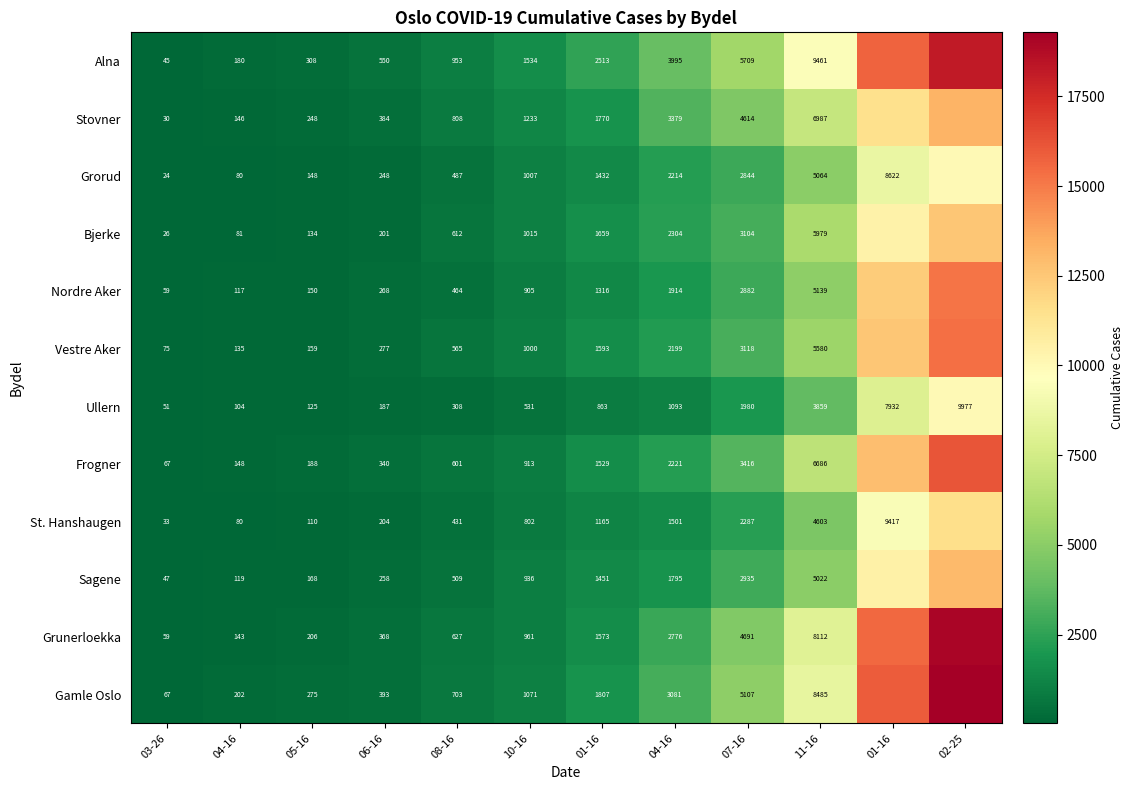

How many series are shown in this chart?

12